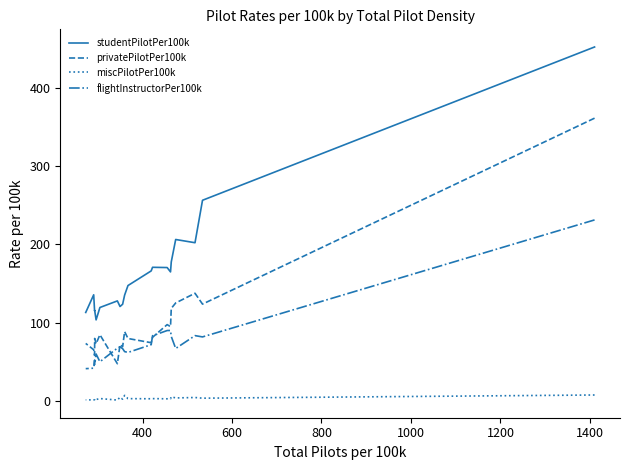

Is this an area chart (filled region under the line)?

No